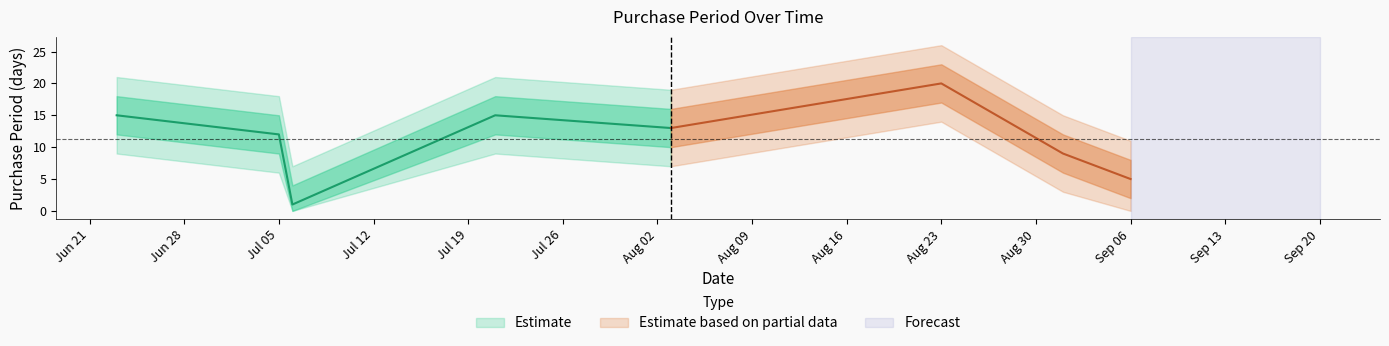

How many interior local valleys (lower than both neighbors) does the data have?

2